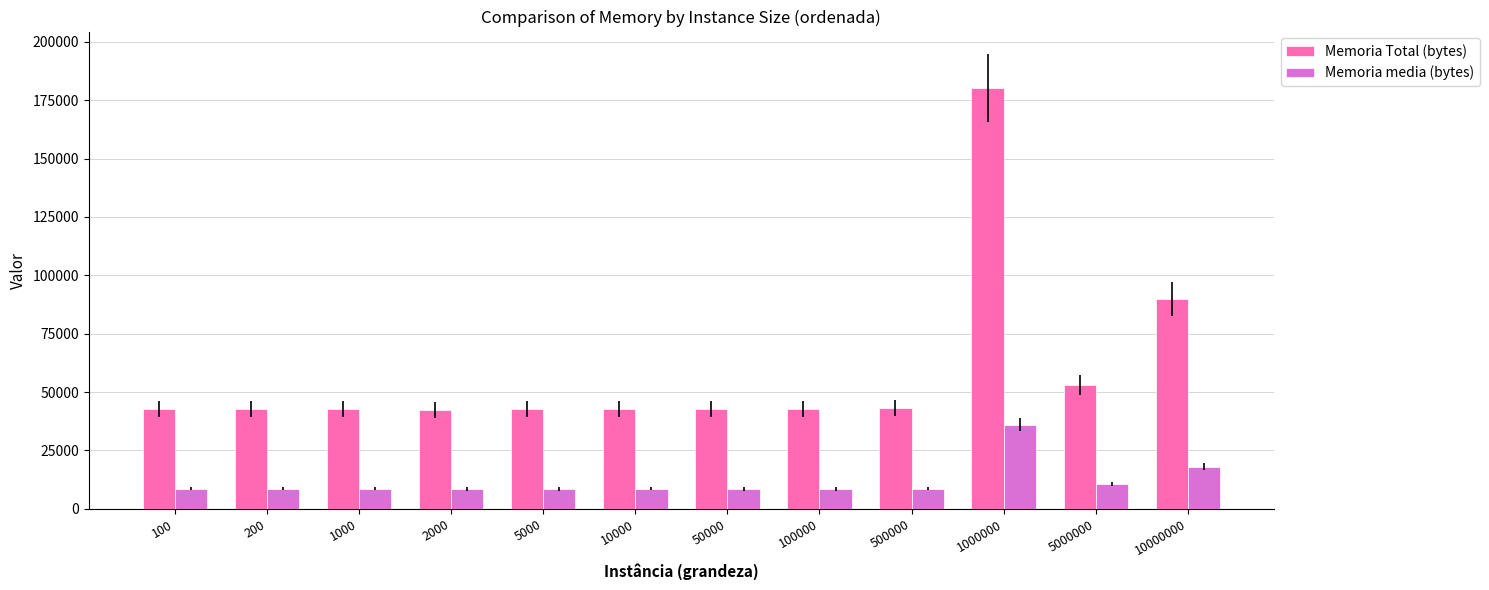

What is the approximate value of Memoria media (bytes) at 50000?

8513.6